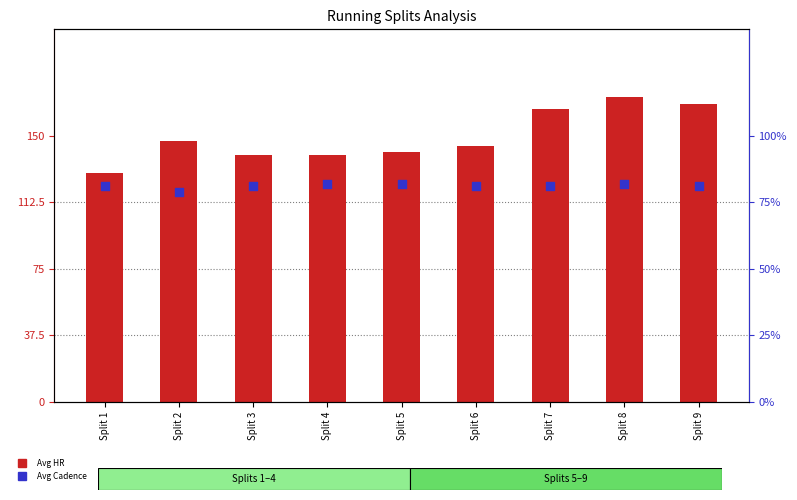

Which series has the widest spread of Y values?

Avg HR